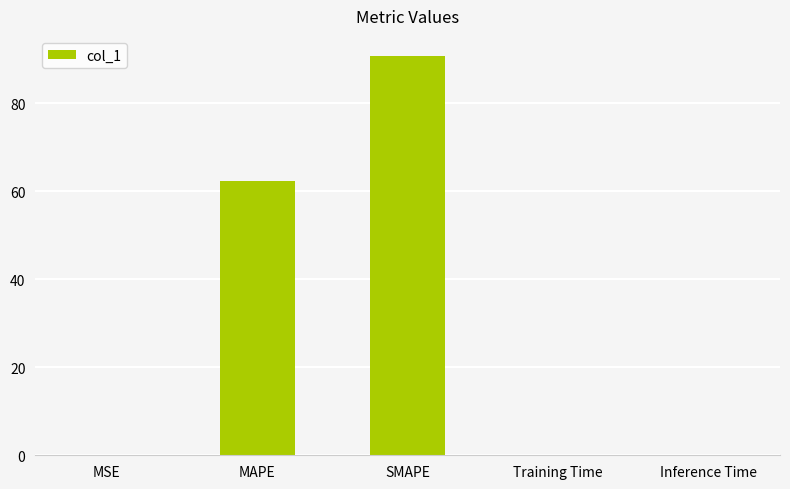

Are the bars horizontal?

No